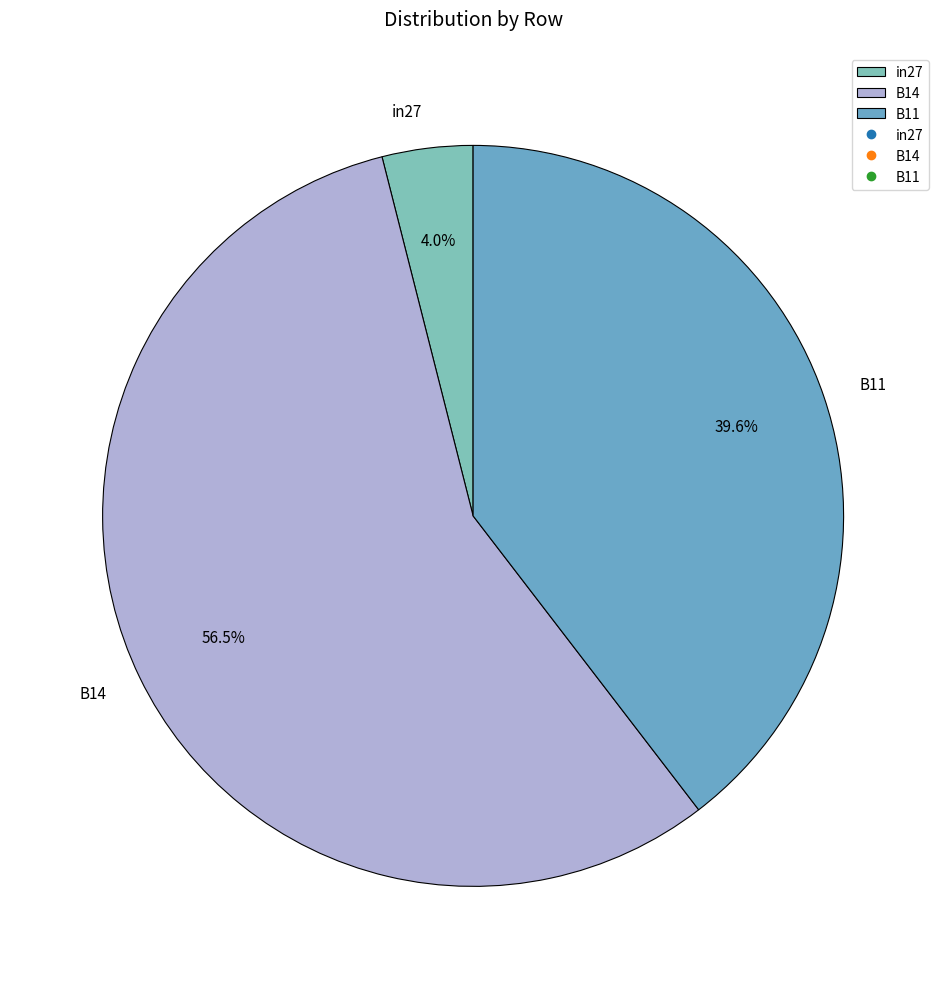

Count the number of slices in the pie.

3